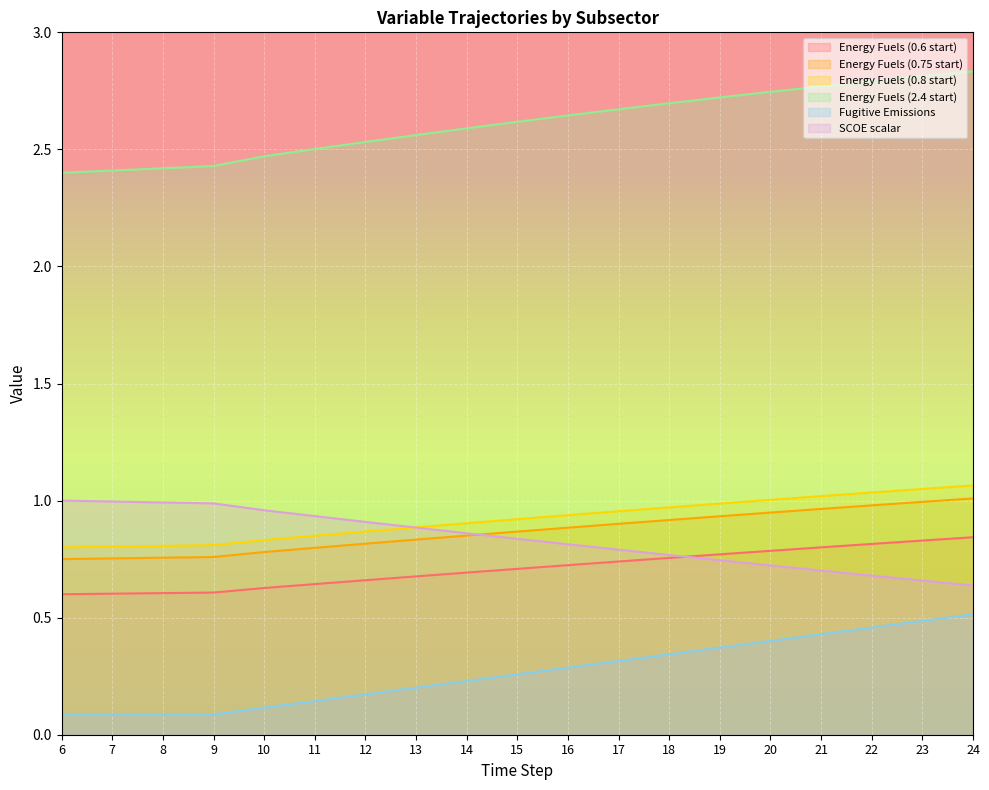

At which label does Energy Fuels (0.75 start) reach its peak?

24